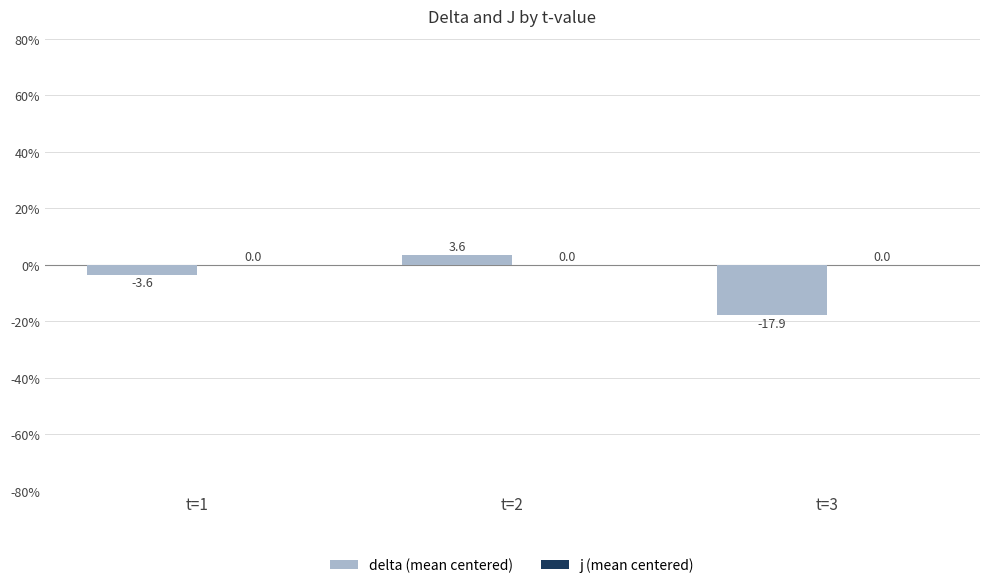

Reading left to right, transcribe all the data shown in this chart.

-3.6	3.6	-17.9